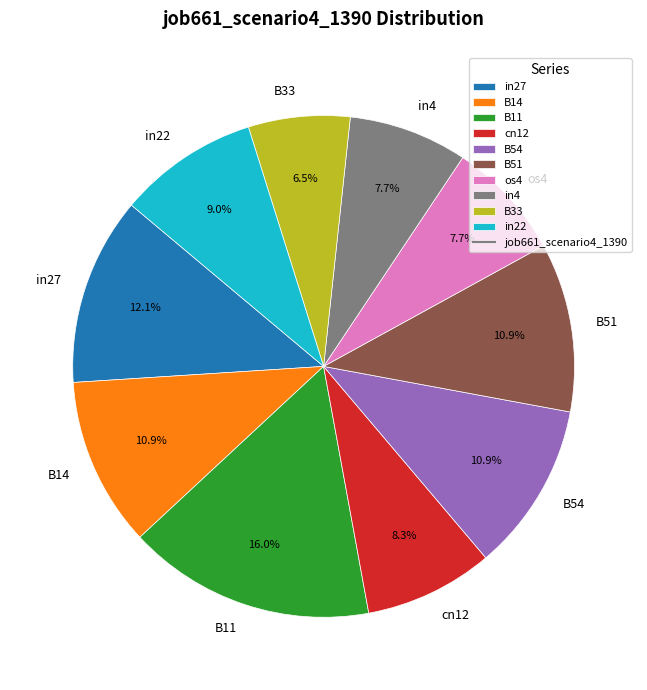

To the nearest percent, what is the average slice percentage?

10%